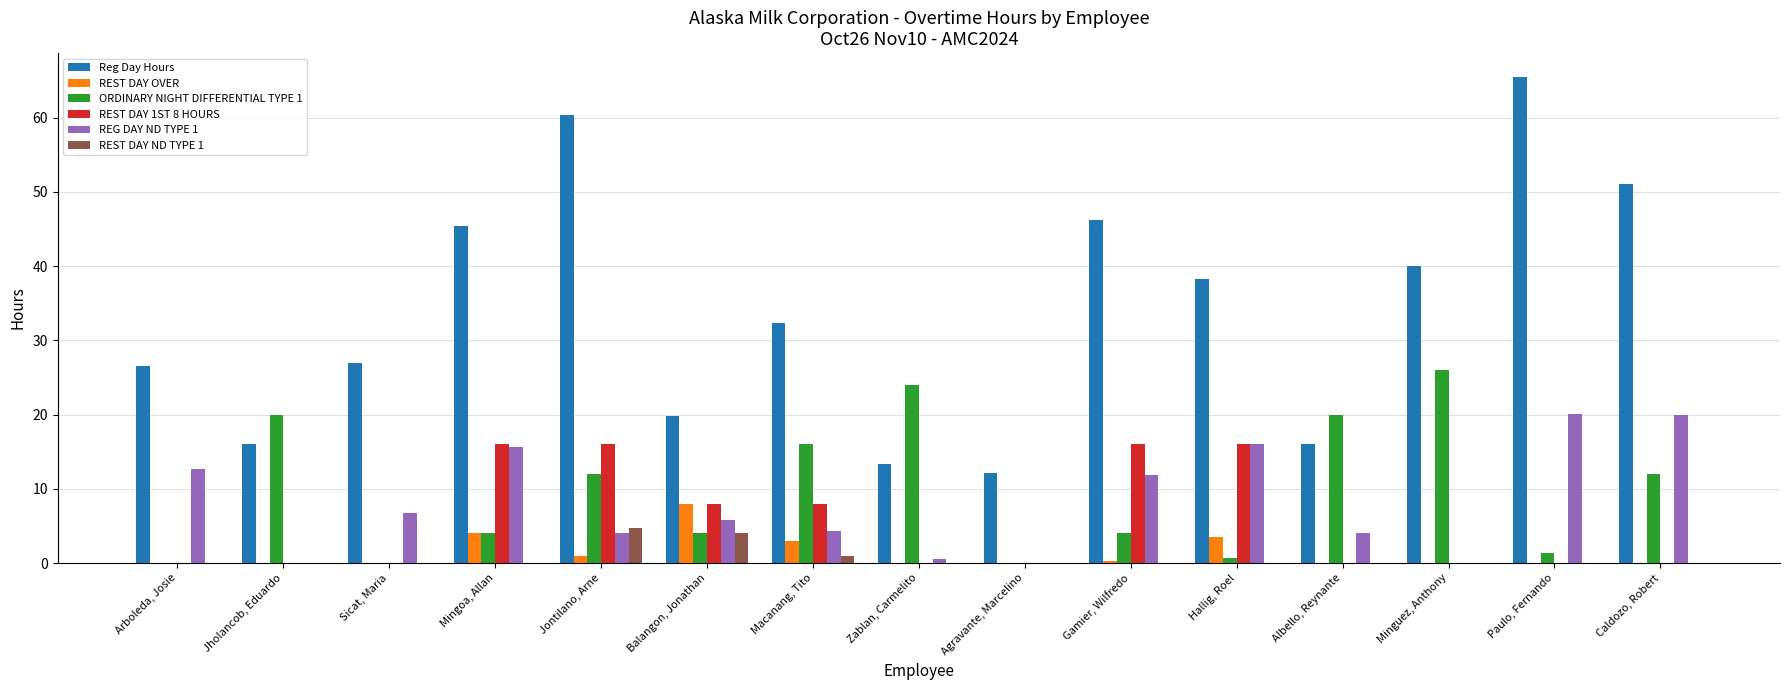

Which series has the largest range (max minus min)?

Reg Day Hours